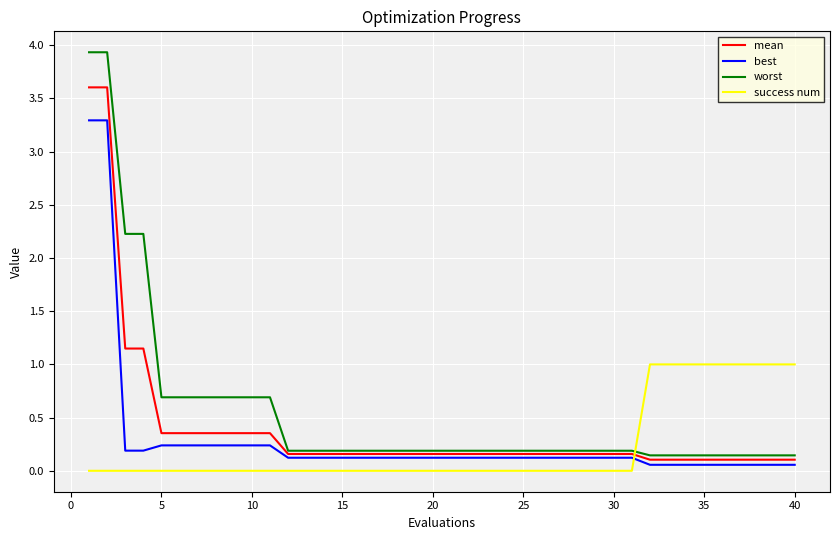

Which series ends up on top after the final intersection of worst and success num?

success num